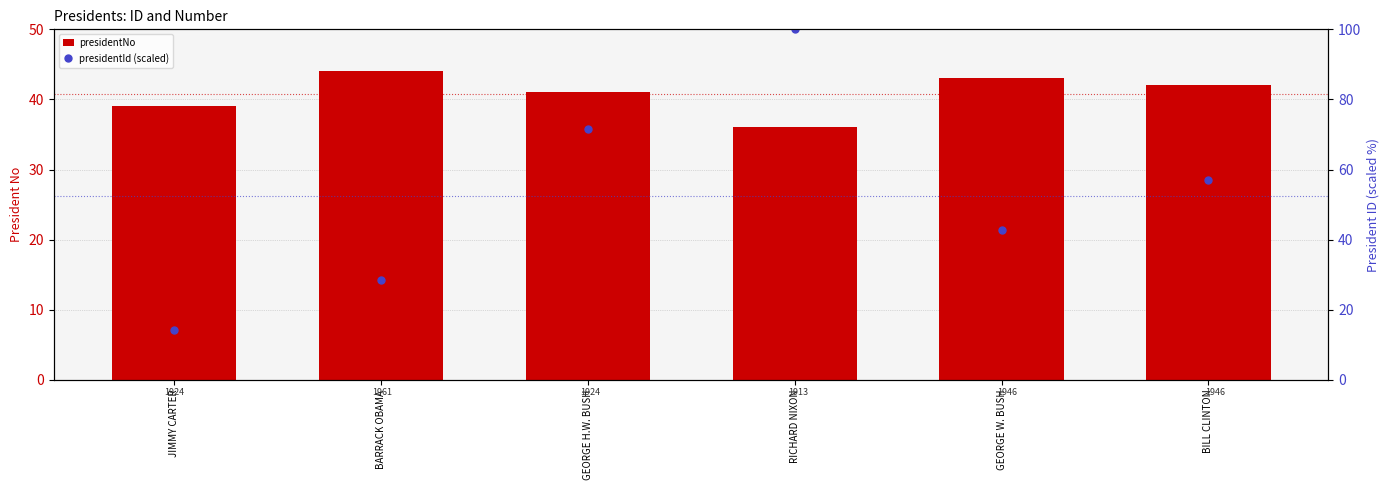

Between RICHARD NIXON and BILL CLINTON, which series saw the biggest shift?

presidentId (scaled)